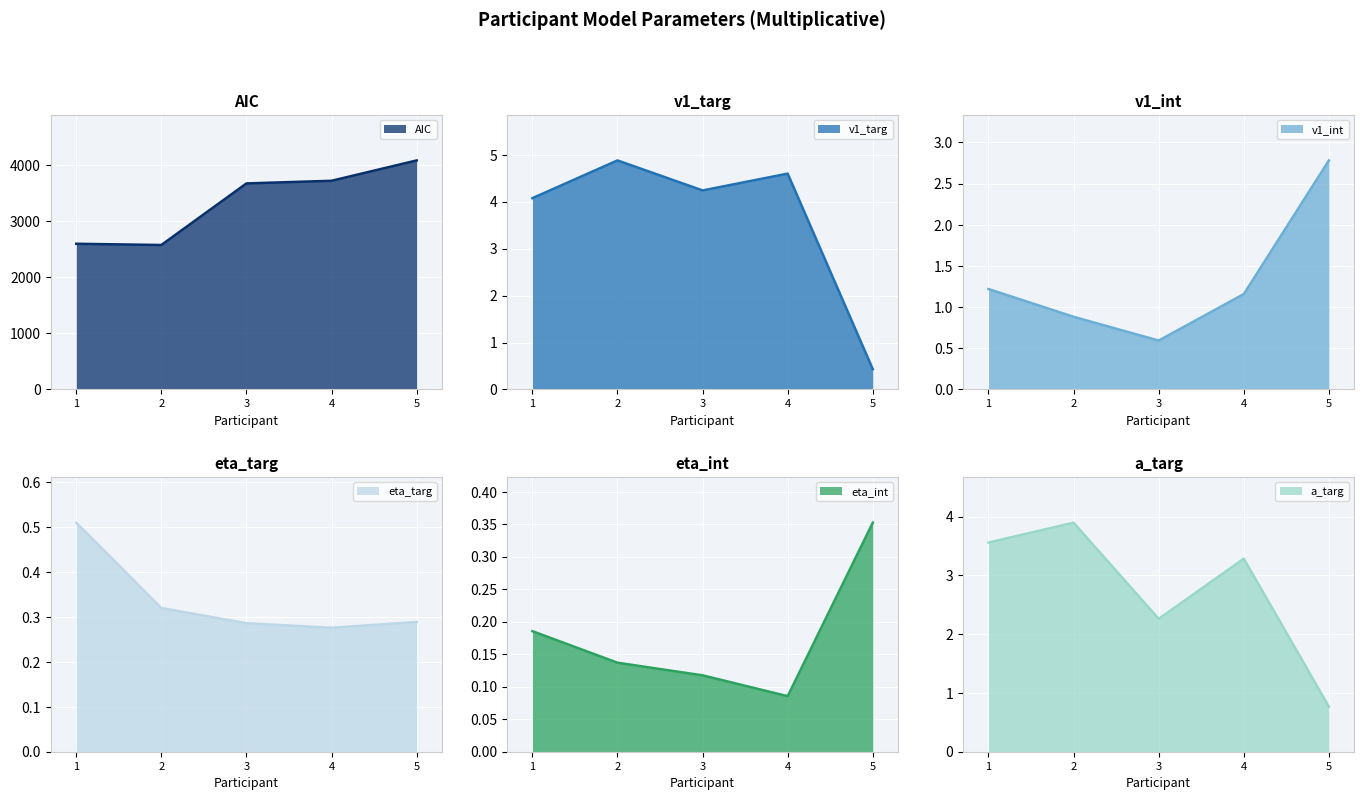

What is the minimum value shown in the chart?

0.1